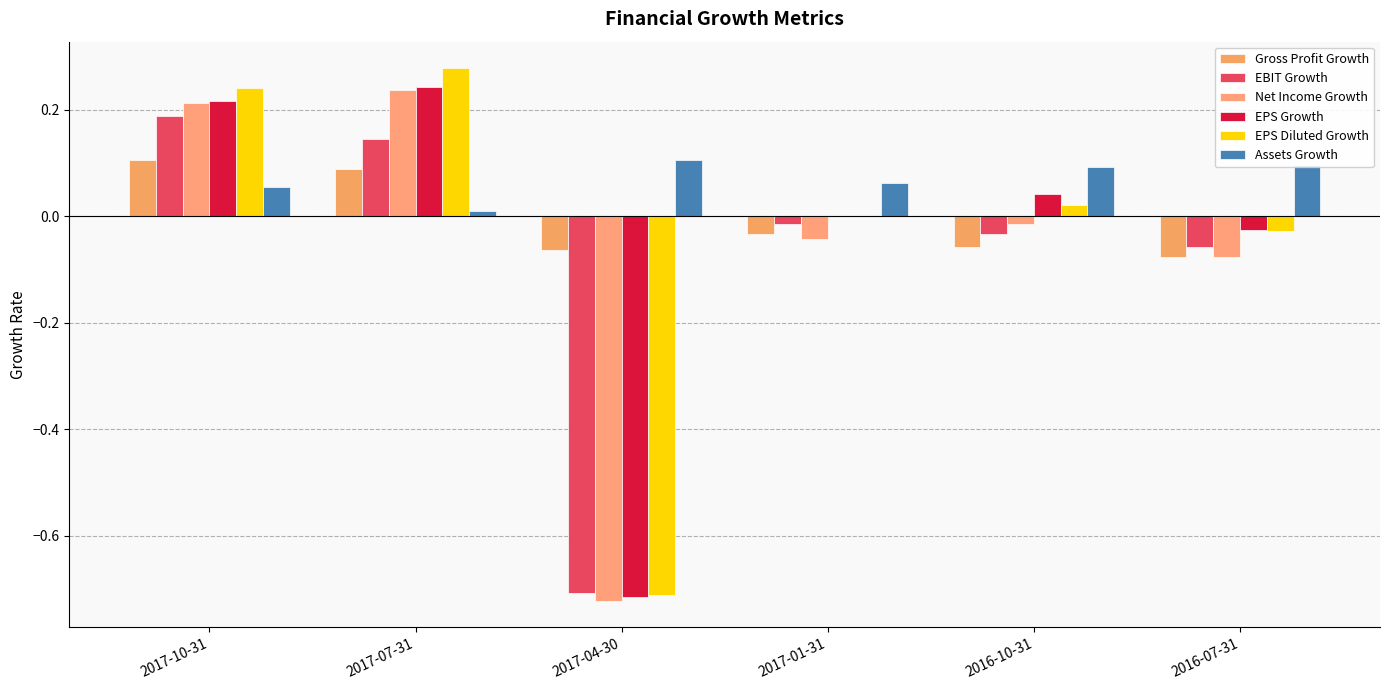

Which series has the largest total across all categories?

Assets Growth